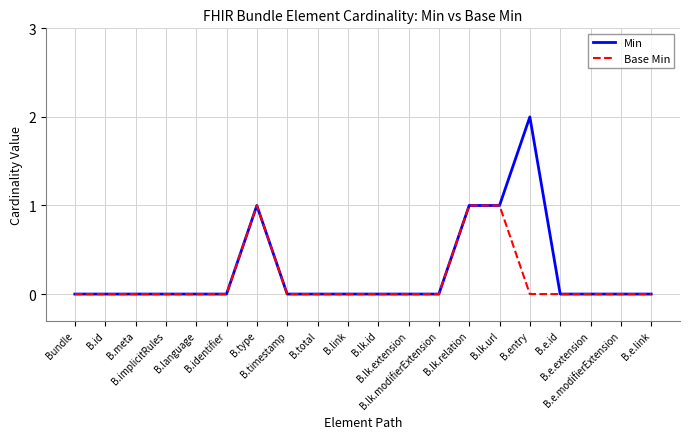

Which series has the widest spread of values?

Min